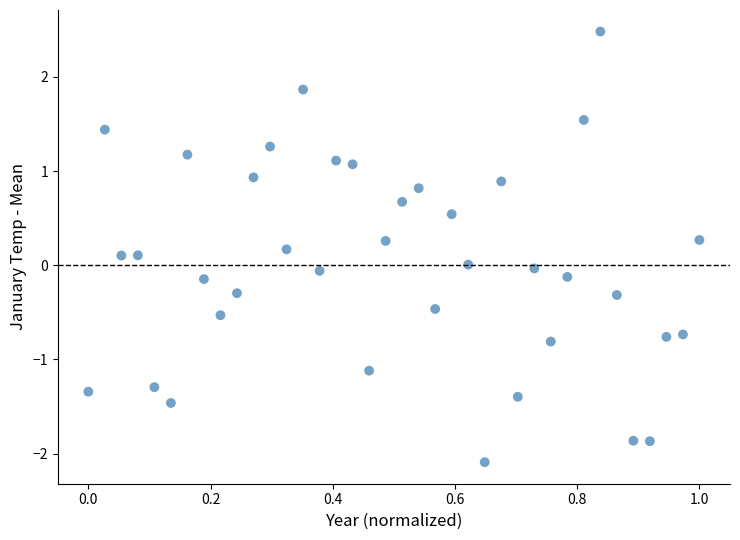

What is the range of Y values (max minus min)?

4.6